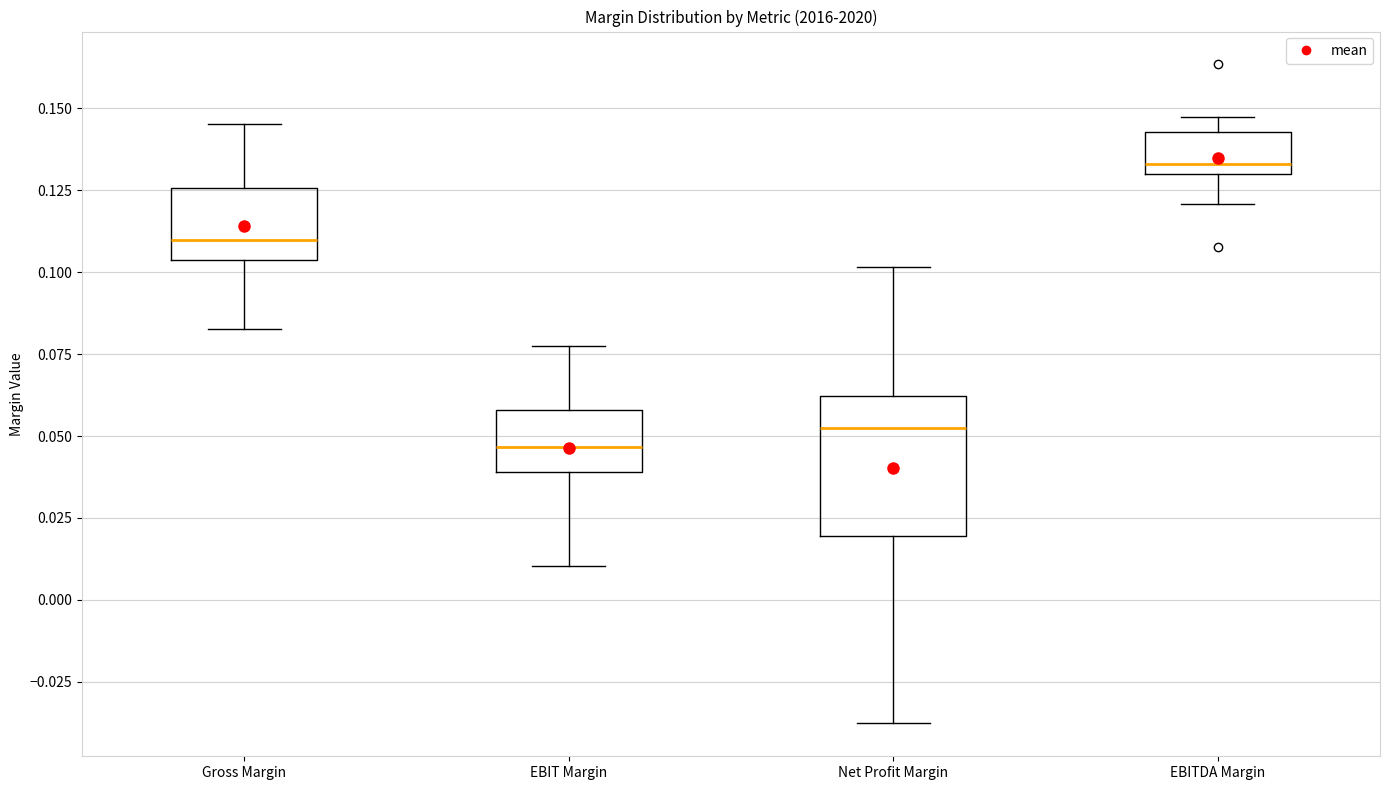

Which box is the tallest, from its lower edge to its upper edge?

Net Profit Margin